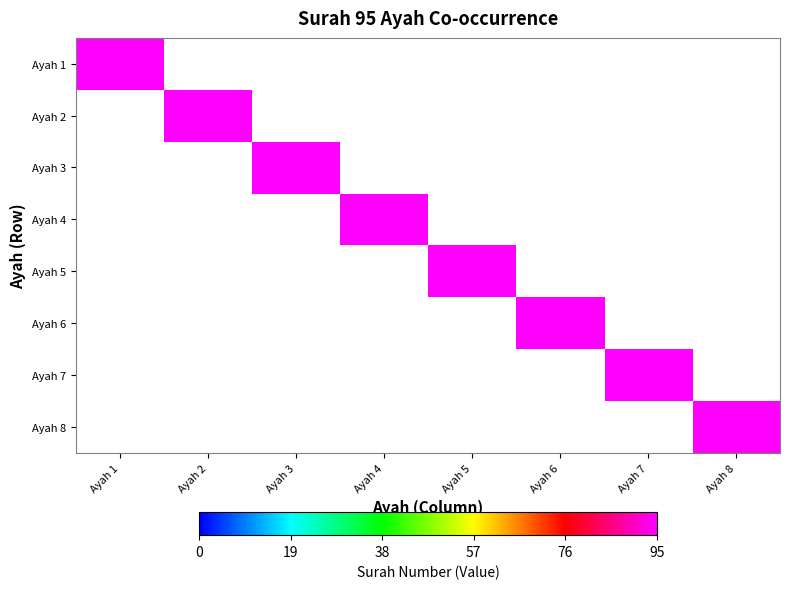

Reading left to right, what are all the values shown in this chart?

Ayah 1: Ayah 1=95	Ayah 2=0	Ayah 3=0	Ayah 4=0	Ayah 5=0	Ayah 6=0	Ayah 7=0	Ayah 8=0
Ayah 2: Ayah 1=0	Ayah 2=95	Ayah 3=0	Ayah 4=0	Ayah 5=0	Ayah 6=0	Ayah 7=0	Ayah 8=0
Ayah 3: Ayah 1=0	Ayah 2=0	Ayah 3=95	Ayah 4=0	Ayah 5=0	Ayah 6=0	Ayah 7=0	Ayah 8=0
Ayah 4: Ayah 1=0	Ayah 2=0	Ayah 3=0	Ayah 4=95	Ayah 5=0	Ayah 6=0	Ayah 7=0	Ayah 8=0
Ayah 5: Ayah 1=0	Ayah 2=0	Ayah 3=0	Ayah 4=0	Ayah 5=95	Ayah 6=0	Ayah 7=0	Ayah 8=0
Ayah 6: Ayah 1=0	Ayah 2=0	Ayah 3=0	Ayah 4=0	Ayah 5=0	Ayah 6=95	Ayah 7=0	Ayah 8=0
Ayah 7: Ayah 1=0	Ayah 2=0	Ayah 3=0	Ayah 4=0	Ayah 5=0	Ayah 6=0	Ayah 7=95	Ayah 8=0
Ayah 8: Ayah 1=0	Ayah 2=0	Ayah 3=0	Ayah 4=0	Ayah 5=0	Ayah 6=0	Ayah 7=0	Ayah 8=95